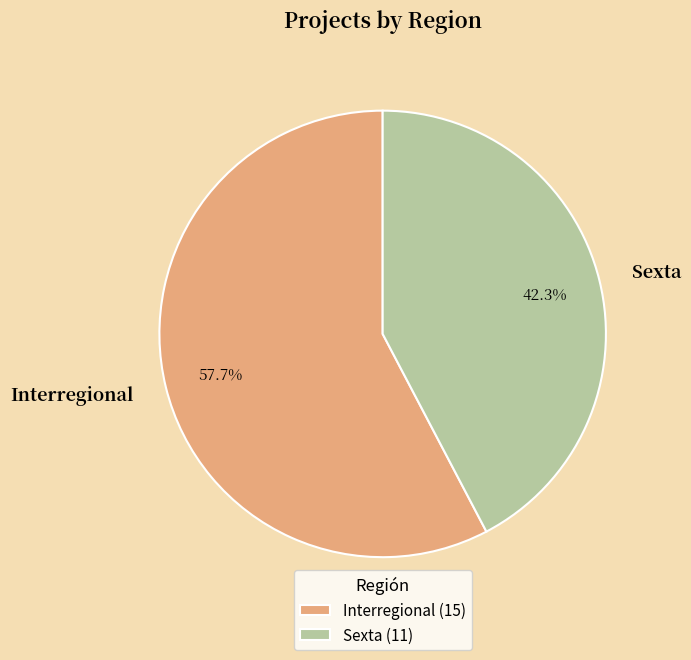

To the nearest percent, what is the difference between the Interregional and Sexta slice percentages?

15%